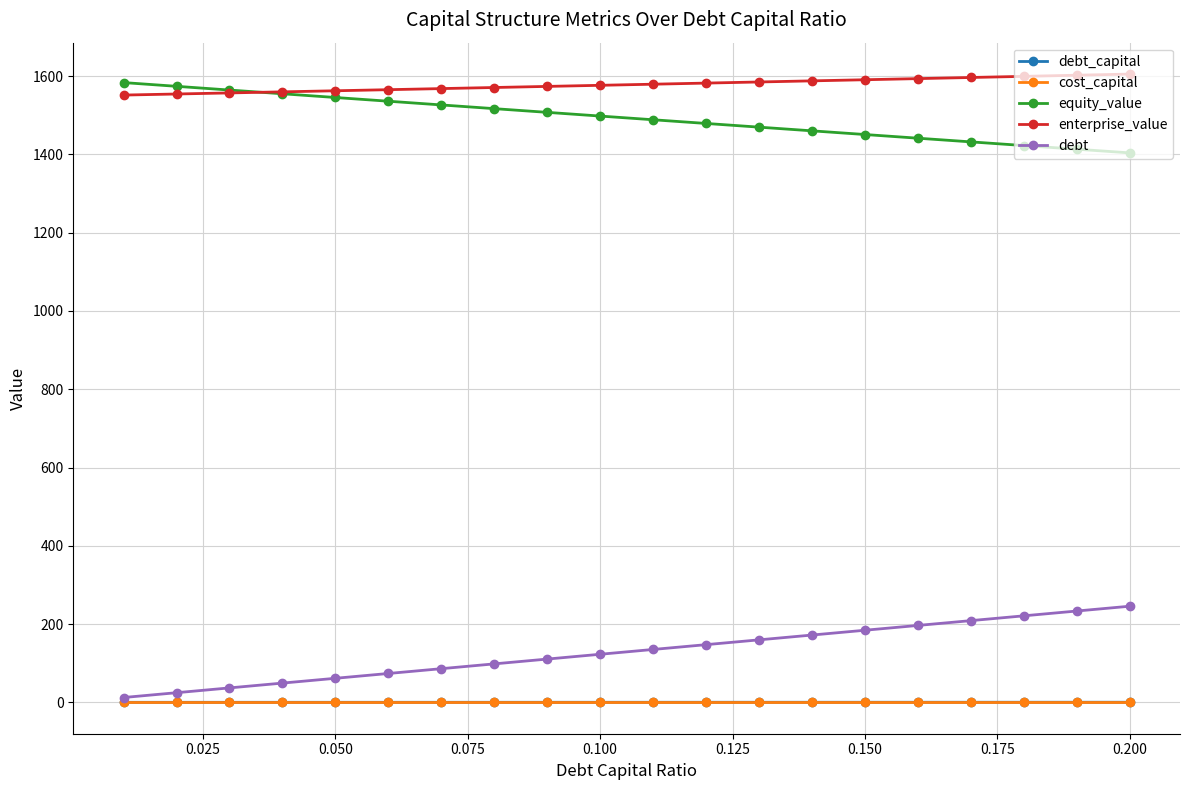

What is the maximum value for equity_value?

1583.6